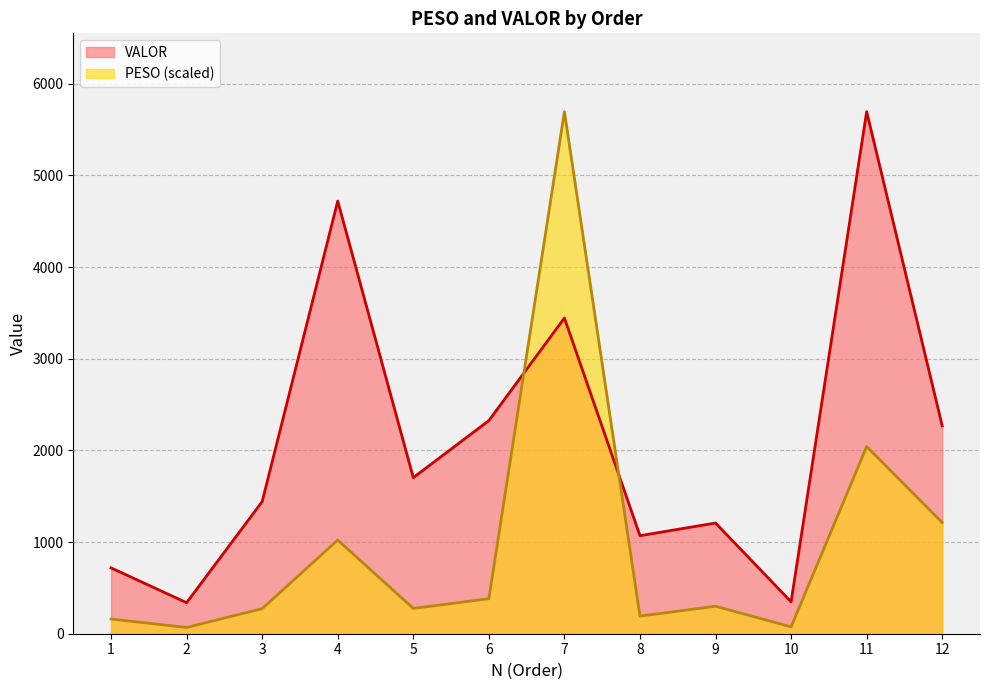

Reading left to right, transcribe all the data shown in this chart.

PESO: 160.2	68.1	273.7	1021.8	276.2	381.9	5694.9	192.3	299.7	74.9	2041.6	1213.1
VALOR: 718.2	338.5	1441.0	4719.7	1702.6	2324.7	3443.8	1069.4	1207.4	347.9	5694.9	2267.6